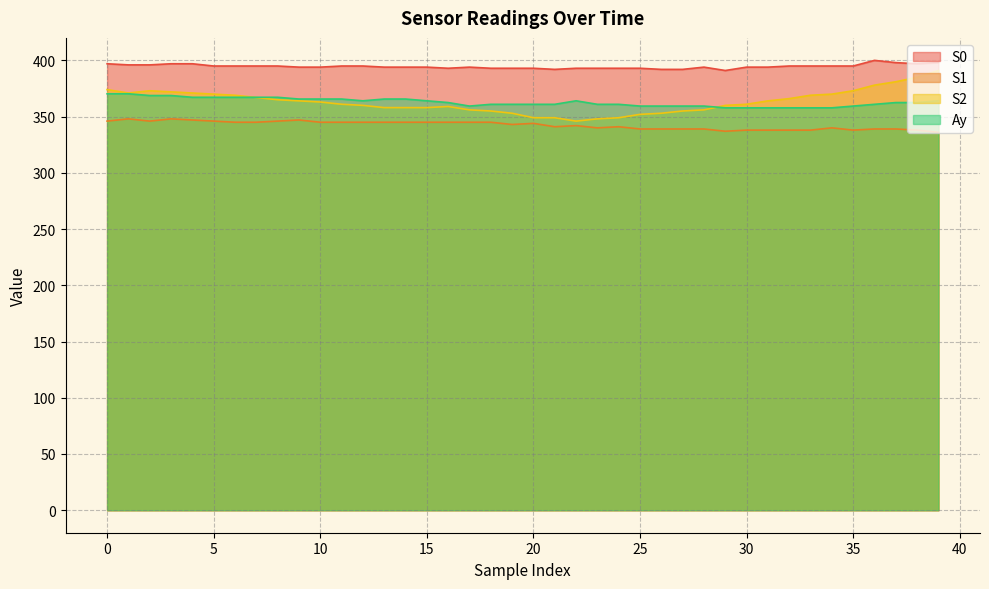

Reading right to left, list all the values displayed in this chart.

S0: 39=398.0	38=397.0	37=398.0	36=400.0	35=395.0	34=395.0	33=395.0	32=395.0	31=394.0	30=394.0	29=391.0	28=394.0	27=392.0	26=392.0	25=393.0	24=393.0	23=393.0	22=393.0	21=392.0	20=393.0	19=393.0	18=393.0	17=394.0	16=393.0	15=394.0	14=394.0	13=394.0	12=395.0	11=395.0	10=394.0	9=394.0	8=395.0	7=395.0	6=395.0	5=395.0	4=397.0	3=397.0	2=396.0	1=396.0	0=397.0
S1: 39=336.0	38=338.0	37=339.0	36=339.0	35=338.0	34=340.0	33=338.0	32=338.0	31=338.0	30=338.0	29=337.0	28=339.0	27=339.0	26=339.0	25=339.0	24=341.0	23=340.0	22=342.0	21=341.0	20=344.0	19=343.0	18=345.0	17=345.0	16=345.0	15=345.0	14=345.0	13=345.0	12=345.0	11=345.0	10=345.0	9=347.0	8=346.0	7=345.0	6=345.0	5=346.0	4=347.0	3=348.0	2=346.0	1=348.0	0=346.0
S2: 39=391.0	38=385.0	37=381.0	36=378.0	35=373.0	34=370.0	33=369.0	32=366.0	31=364.0	30=361.0	29=360.0	28=356.0	27=355.0	26=353.0	25=352.0	24=349.0	23=348.0	22=346.0	21=349.0	20=349.0	19=353.0	18=355.0	17=356.0	16=359.0	15=358.0	14=358.0	13=358.0	12=360.0	11=361.0	10=363.0	9=364.0	8=365.0	7=367.0	6=369.0	5=370.0	4=371.0	3=372.0	2=373.0	1=371.0	0=374.0
Ay: 39=364.1	38=362.5	37=362.5	36=360.9	35=359.4	34=357.8	33=357.8	32=357.8	31=357.8	30=357.8	29=357.8	28=359.4	27=359.4	26=359.4	25=359.4	24=360.9	23=360.9	22=364.1	21=360.9	20=360.9	19=360.9	18=360.9	17=359.4	16=362.5	15=364.1	14=365.6	13=365.6	12=364.1	11=365.6	10=365.6	9=365.6	8=367.2	7=367.2	6=367.2	5=367.2	4=367.2	3=368.8	2=368.8	1=370.3	0=370.3